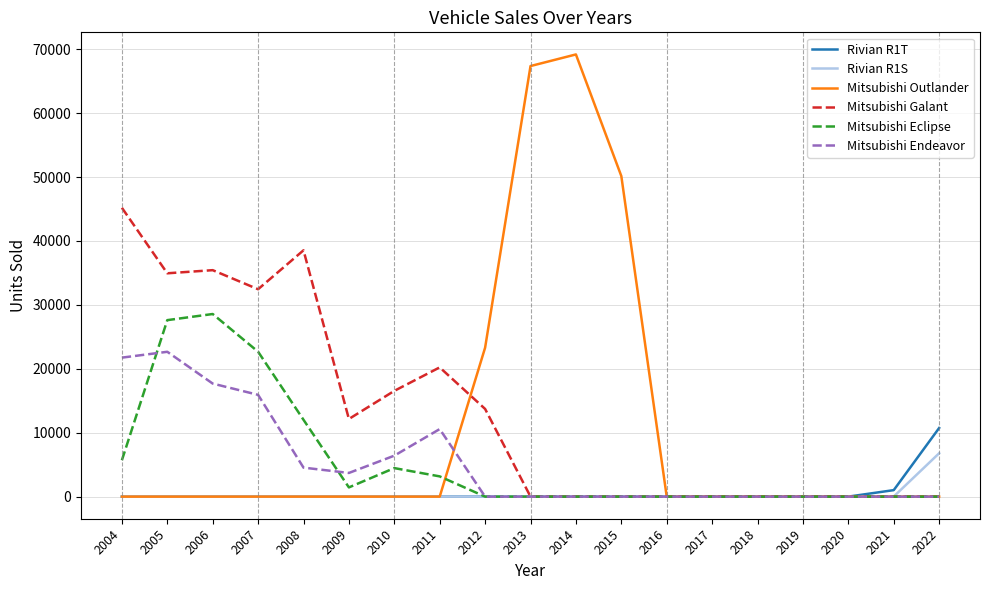

Between 2008 and 2021, which series saw the biggest shift?

Mitsubishi Galant